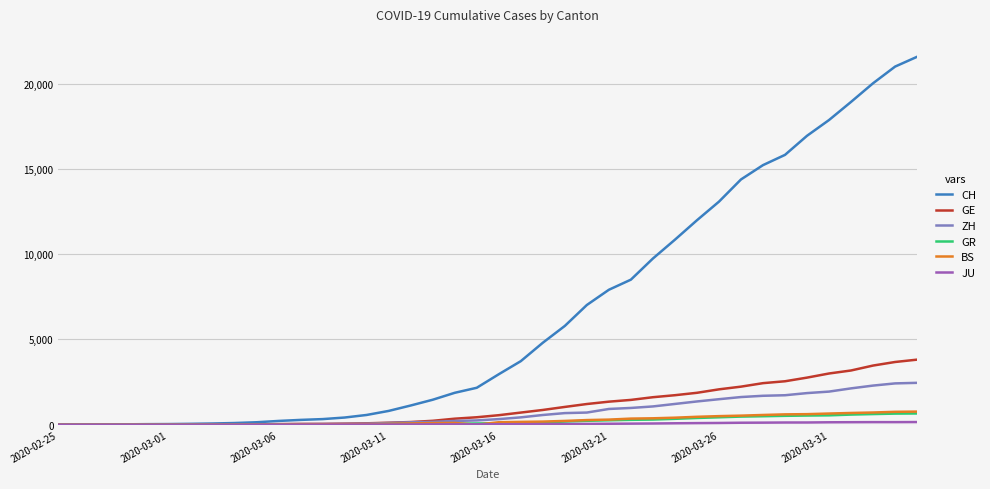

What is the maximum value shown in the chart?

21587